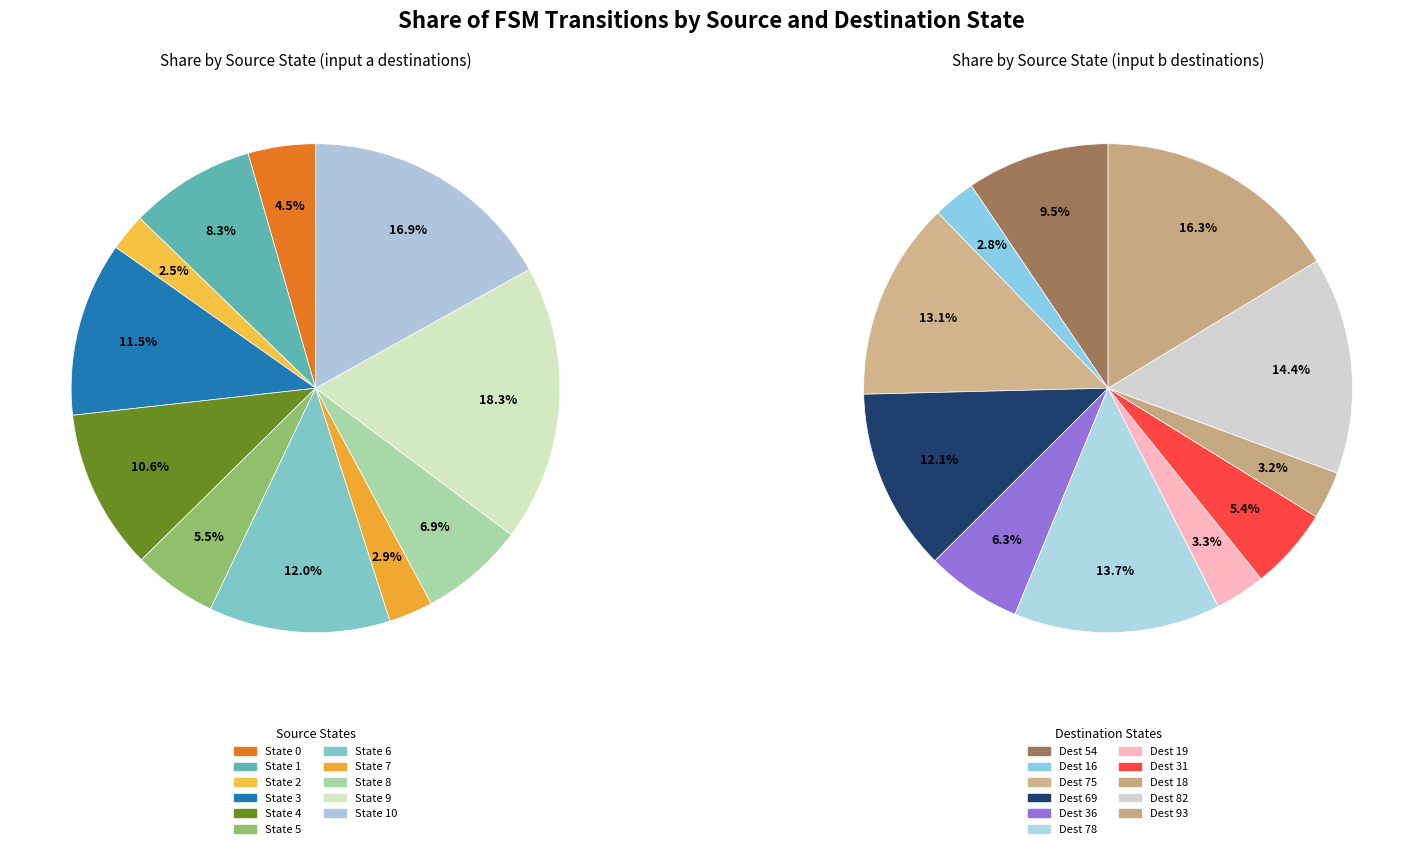

The State 1 slice represents 8% of the pie. True or false?

True